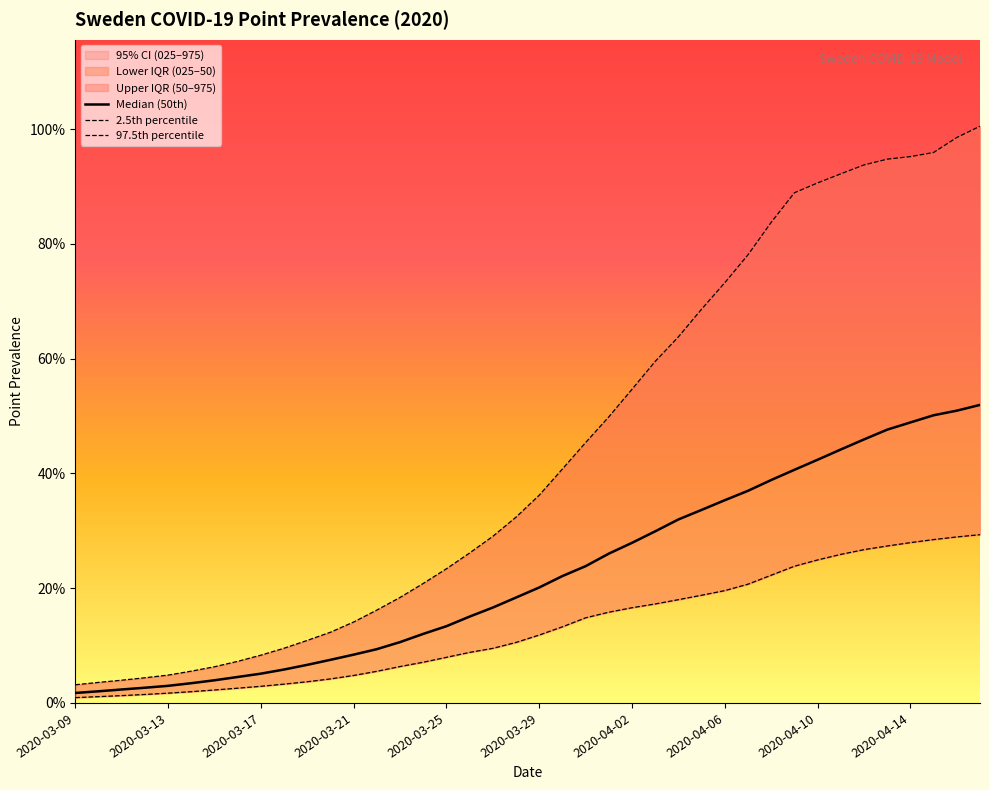

What is the label of the 12th point from the right?

2020-04-06